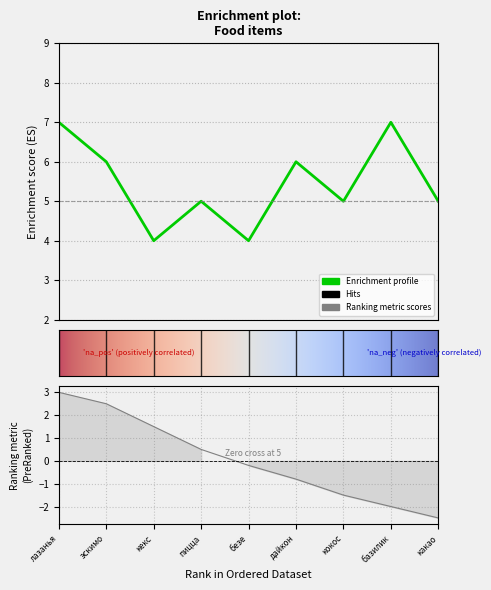

What is the change in value from лазанья to безе?

-3